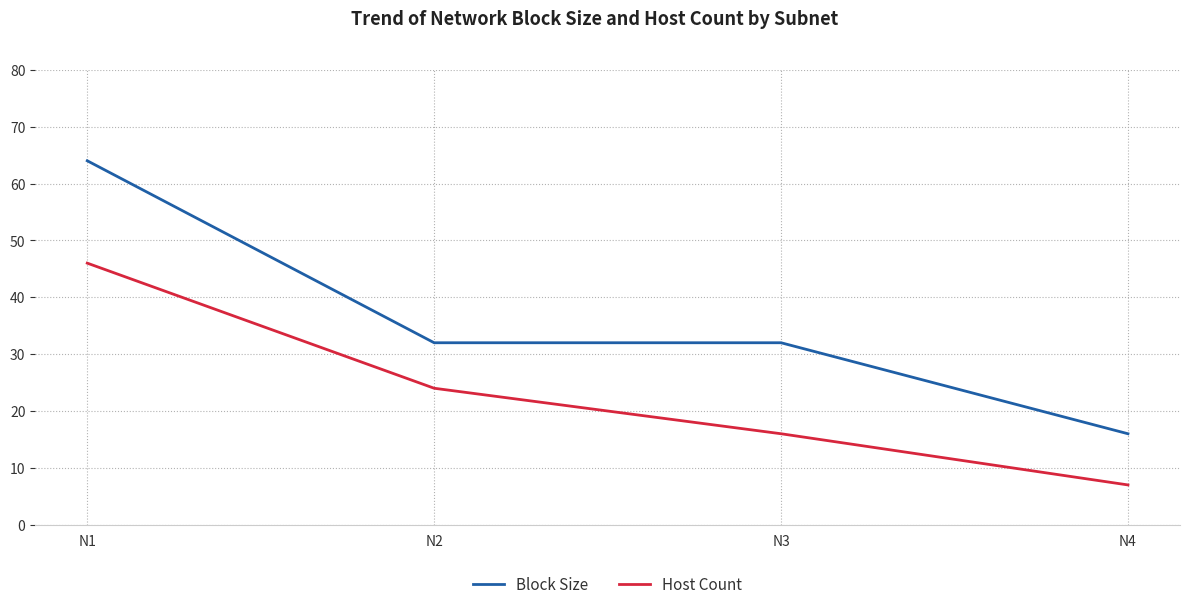

True or false: Block Size and Host Count cross at least once.

False